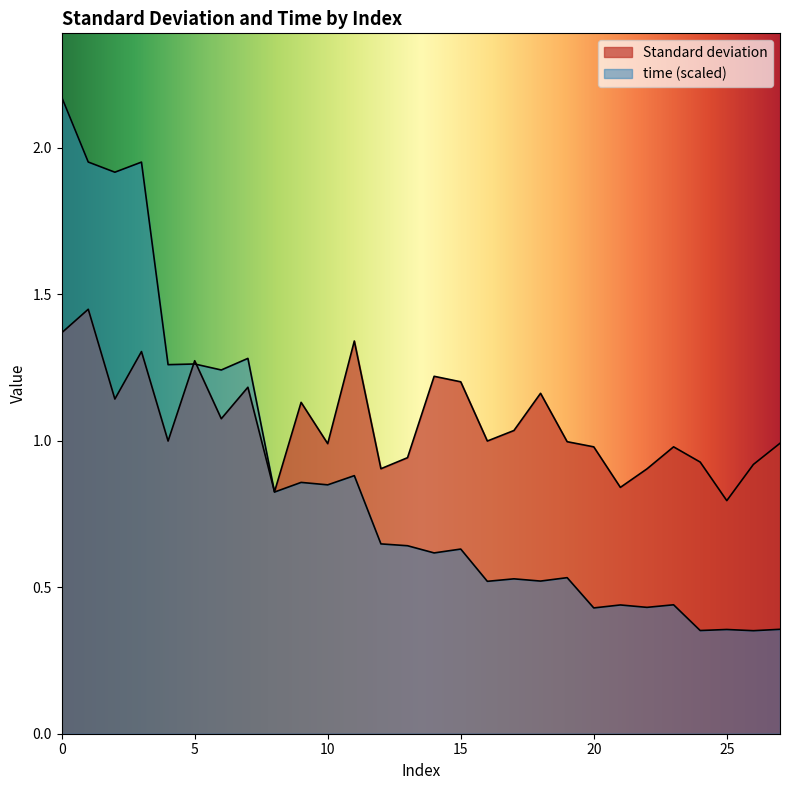

What is the approximate value of time at 4?

1.3